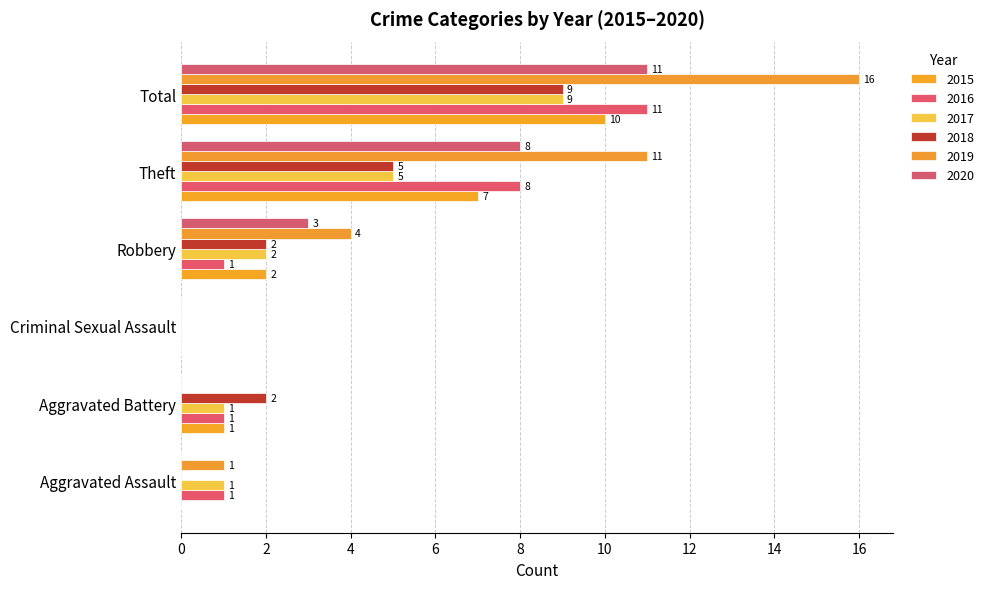

What is the spread (max minus min) of values at Total?

7